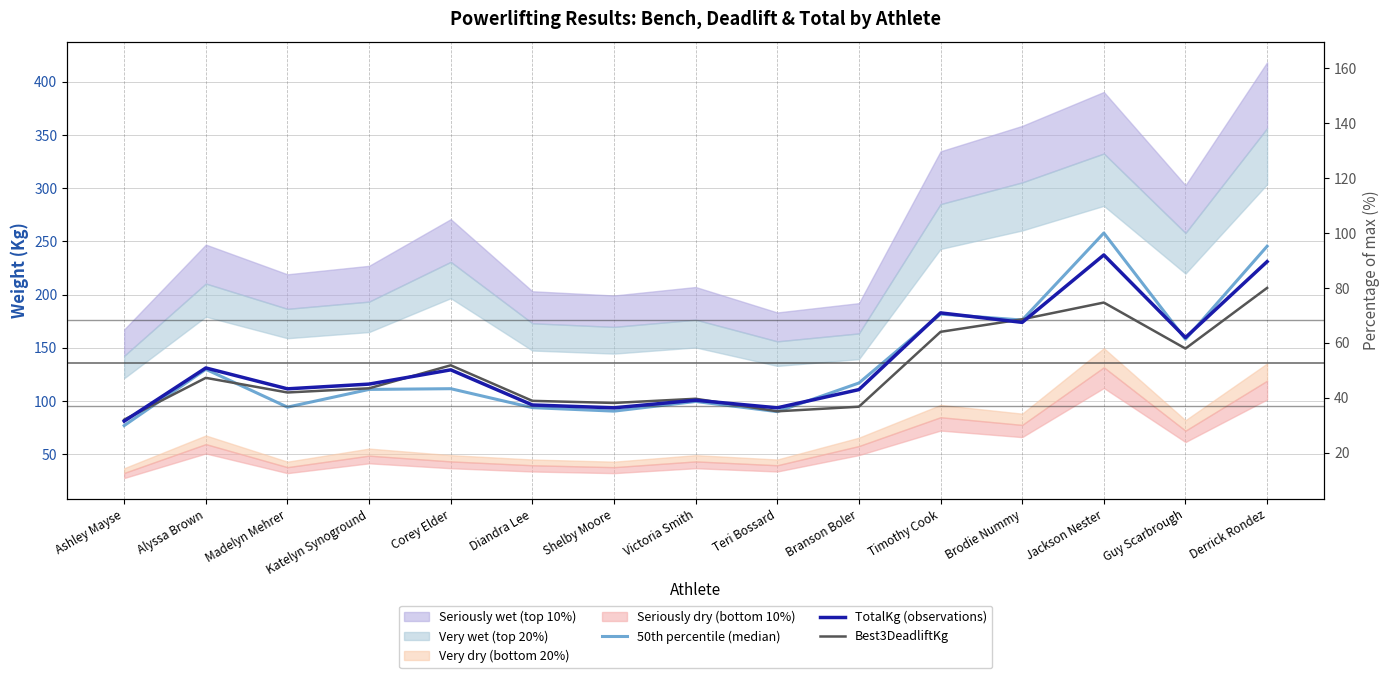

At how many categories does at least one series exceed 257?

1